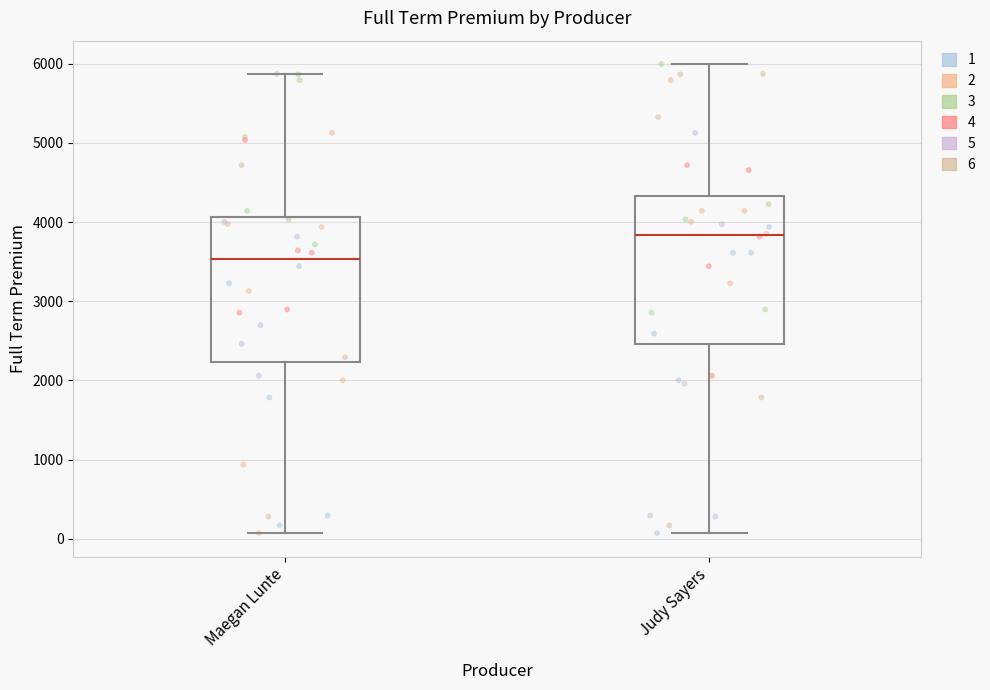

Reading left to right, transcribe this box plot: for each box, give where its median line is, the range the box spans, and where its two whiskers end, as read against the y-axis. The values are not printed on the chart, so give them approximately, as read against the axis.

Maegan Lunte: median 3500, box 2200 to 4100, whiskers 100 to 5900
Judy Sayers: median 3800, box 2500 to 4300, whiskers 100 to 6000